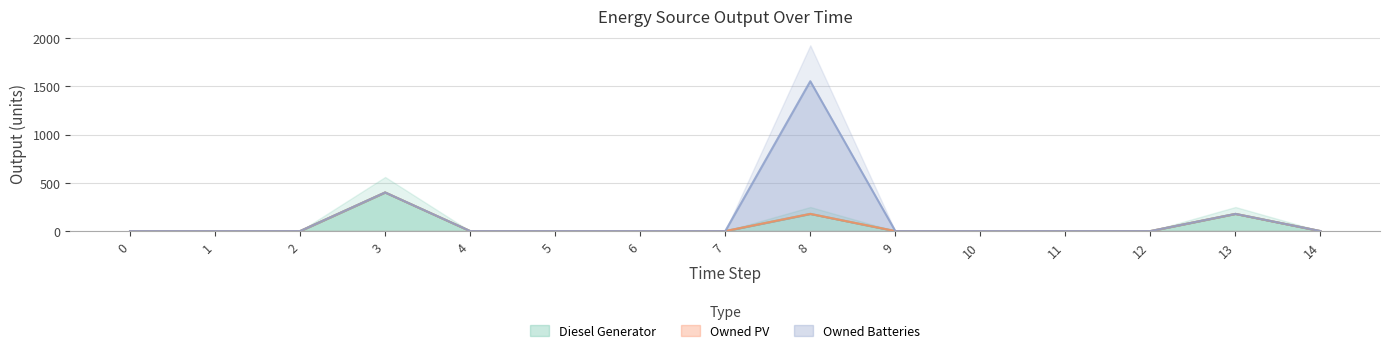

Which series has the widest spread of values?

Owned Batteries